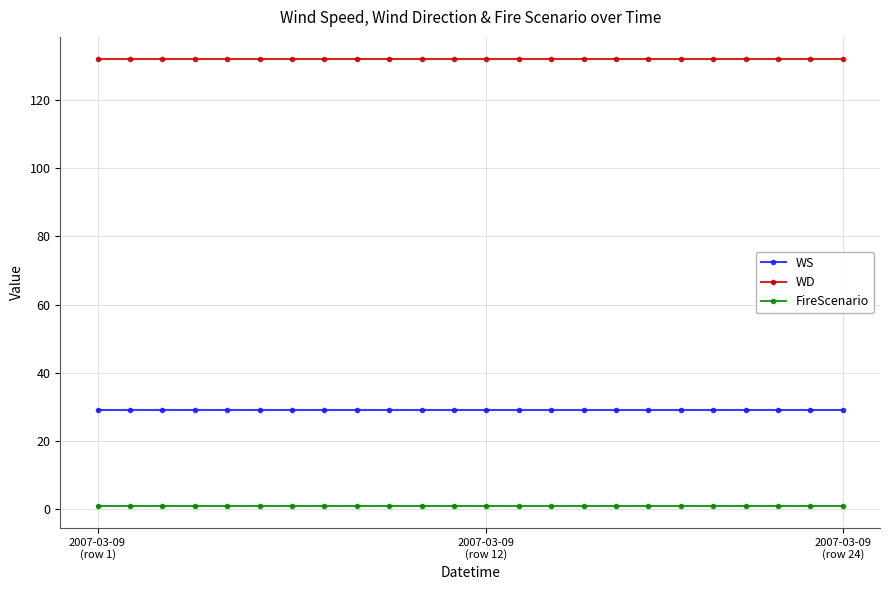

True or false: FireScenario and WS intersect in this chart.

False